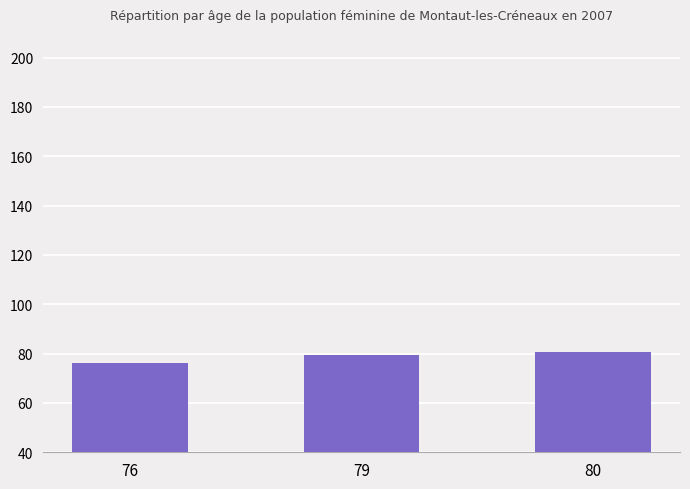

What is the sum of the values at 80 and 76?

156.9